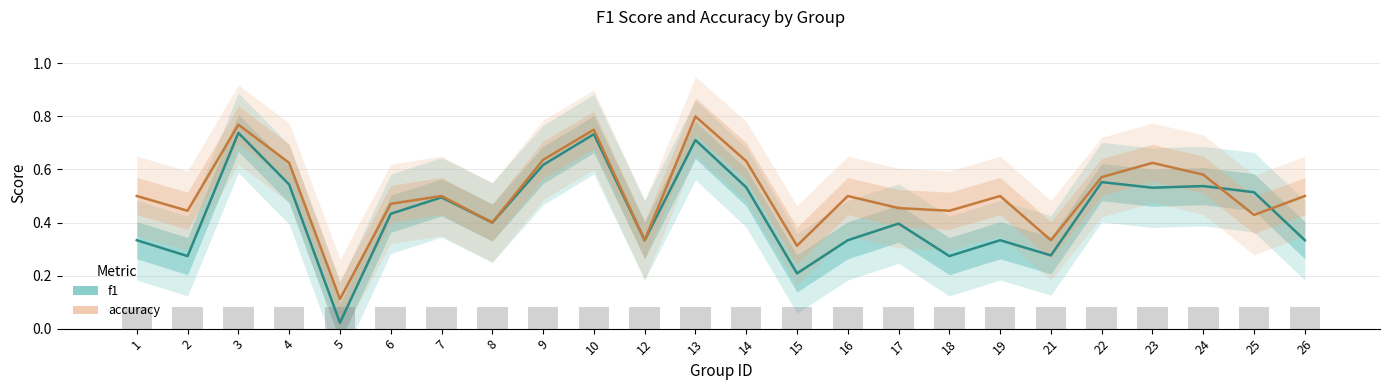

The value of f1 at 6 is 0.7. True or false?

False